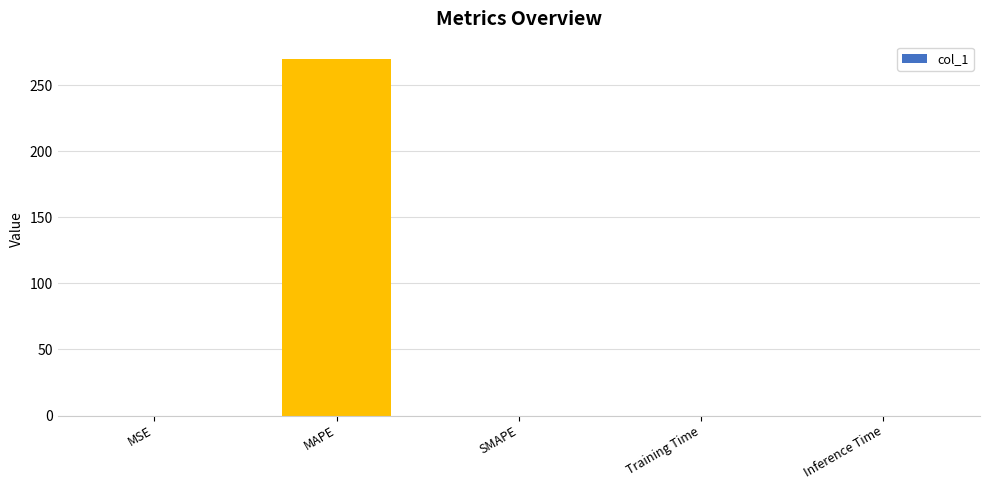

What is the sum of all values?

269.5